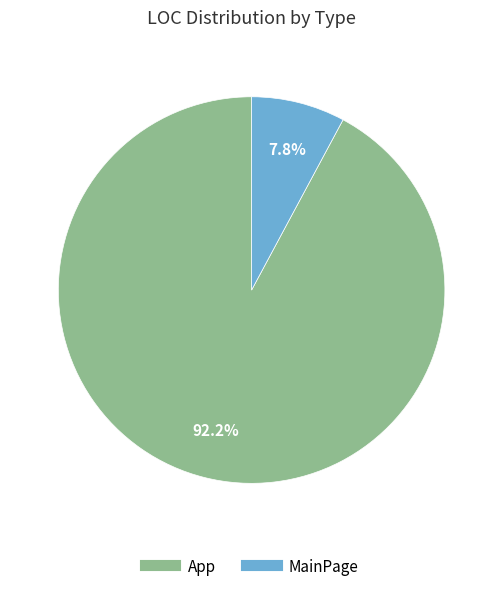

Does any single category account for the majority?

Yes